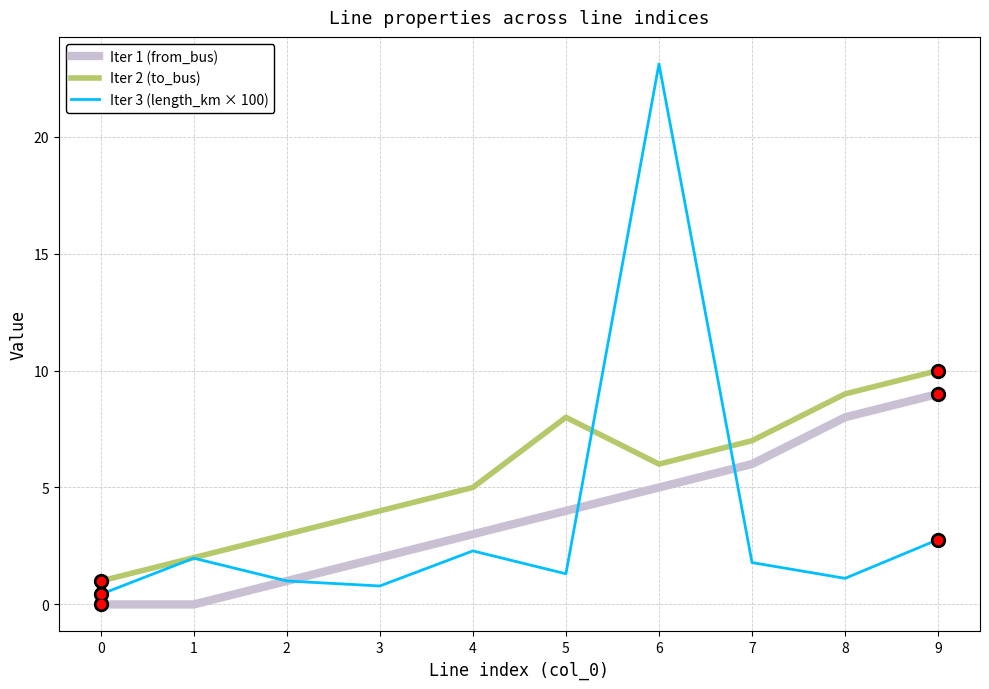

At 4, list the series in order from smallest to largest.

Iter 3 (length_km × 100), Iter 1 (from_bus), Iter 2 (to_bus)